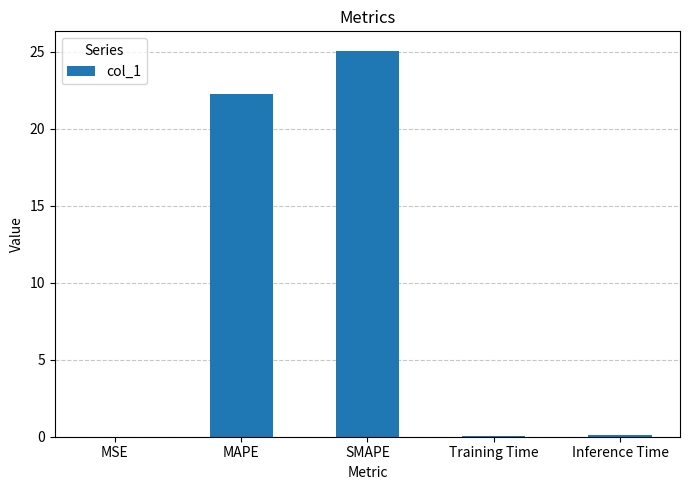

Which label corresponds to the largest value in the chart?

SMAPE